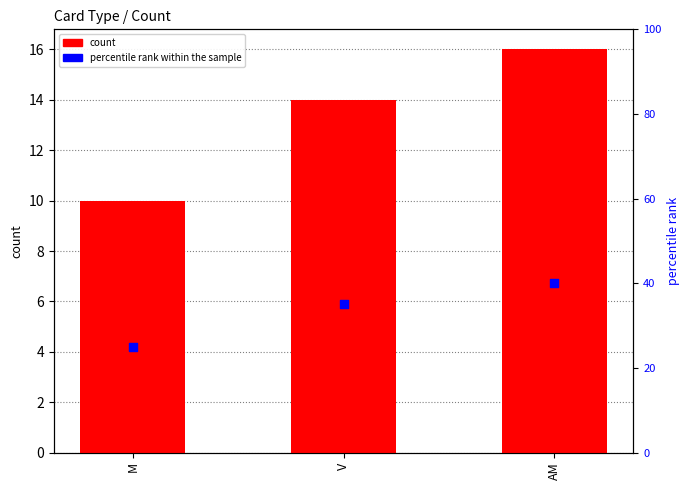

Which series has the largest total across all categories?

percentile rank within the sample